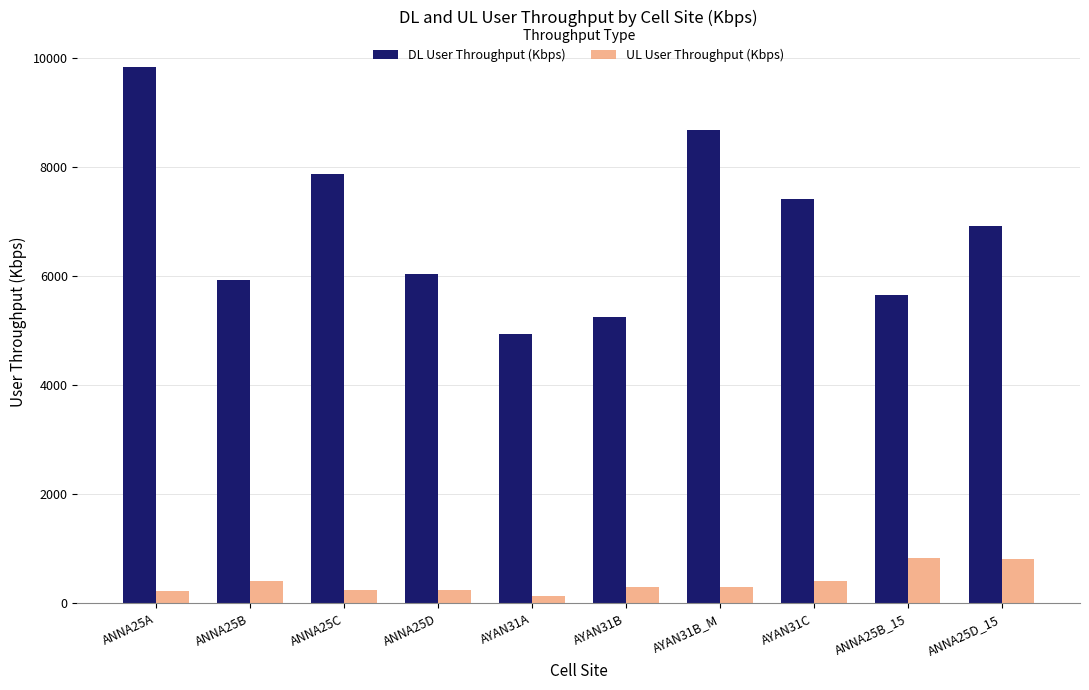

How many groups of bars are there?

10